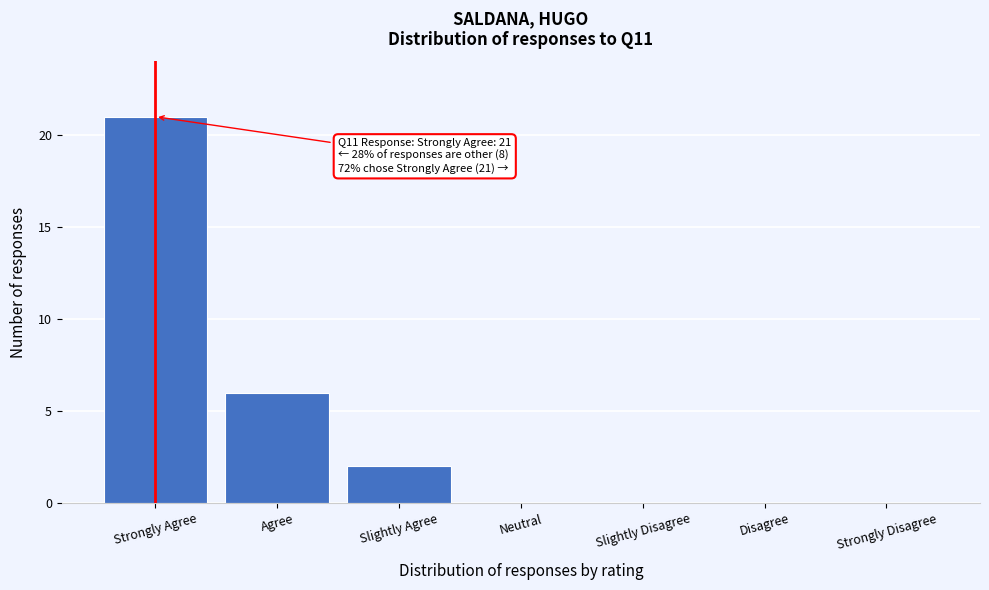

Reading right to left, transcribe all the data shown in this chart.

Strongly Disagree=0	Disagree=0	Slightly Disagree=0	Neutral=0	Slightly Agree=2	Agree=6	Strongly Agree=21